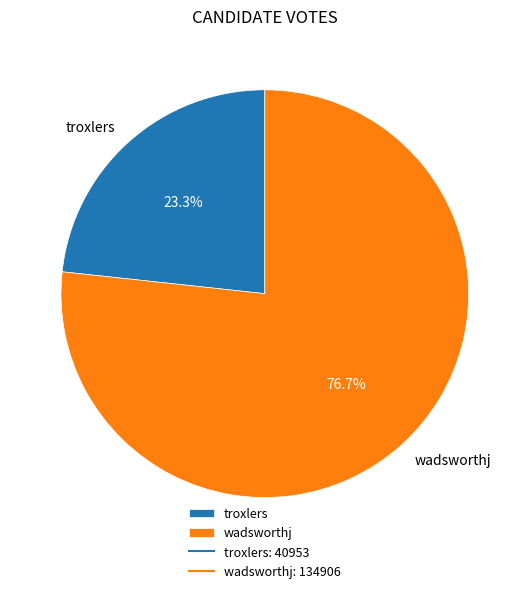

Which category has the biggest portion of the pie?

wadsworthj